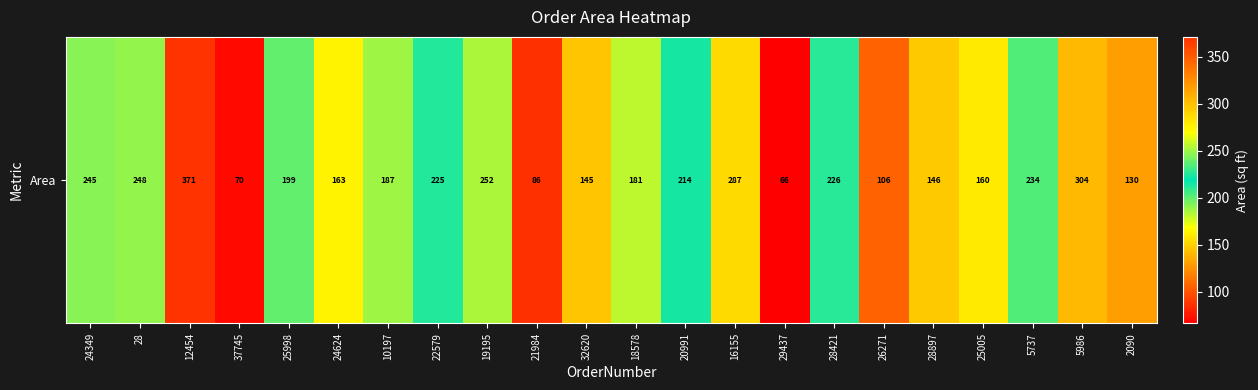

Rank the categories by value from highest to lowest.

12454, 5986, 16155, 19195, 28, 24349, 5737, 28421, 22579, 20991, 25998, 10197, 18578, 24624, 25005, 28897, 32620, 2090, 26271, 21984, 37745, 29437